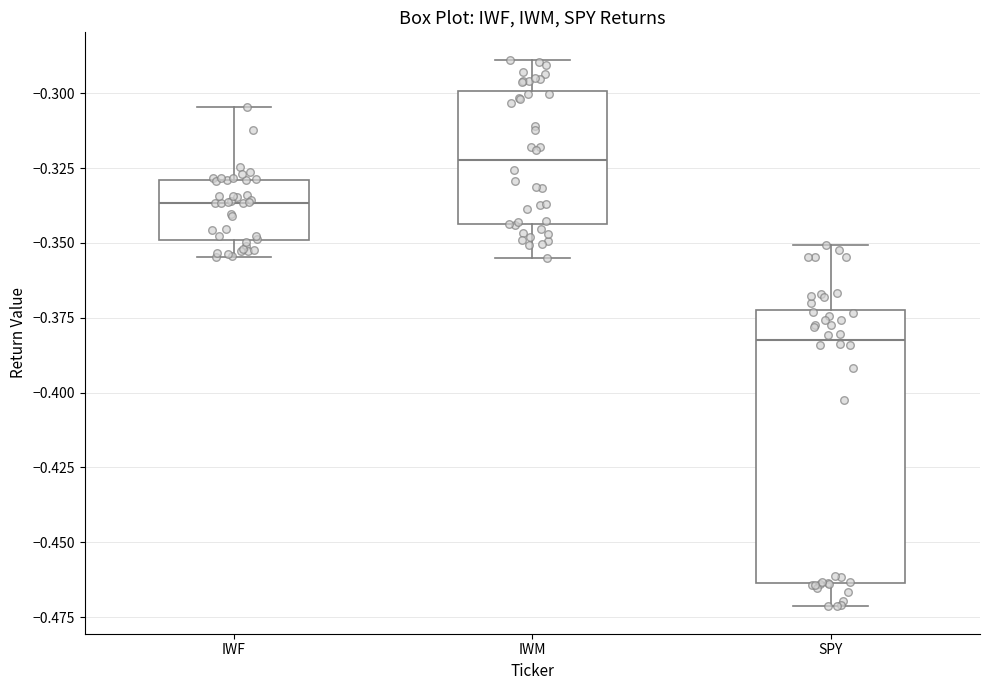

Reading left to right, transcribe this box plot: for each box, give where its median line is, the range the box spans, and where its two whiskers end, as read against the y-axis. The values are not printed on the chart, so give them approximately, as read against the axis.

IWF: median -0.335, box -0.350 to -0.330, whiskers -0.355 to -0.305
IWM: median -0.320, box -0.345 to -0.300, whiskers -0.355 to -0.290
SPY: median -0.380, box -0.465 to -0.370, whiskers -0.470 to -0.350